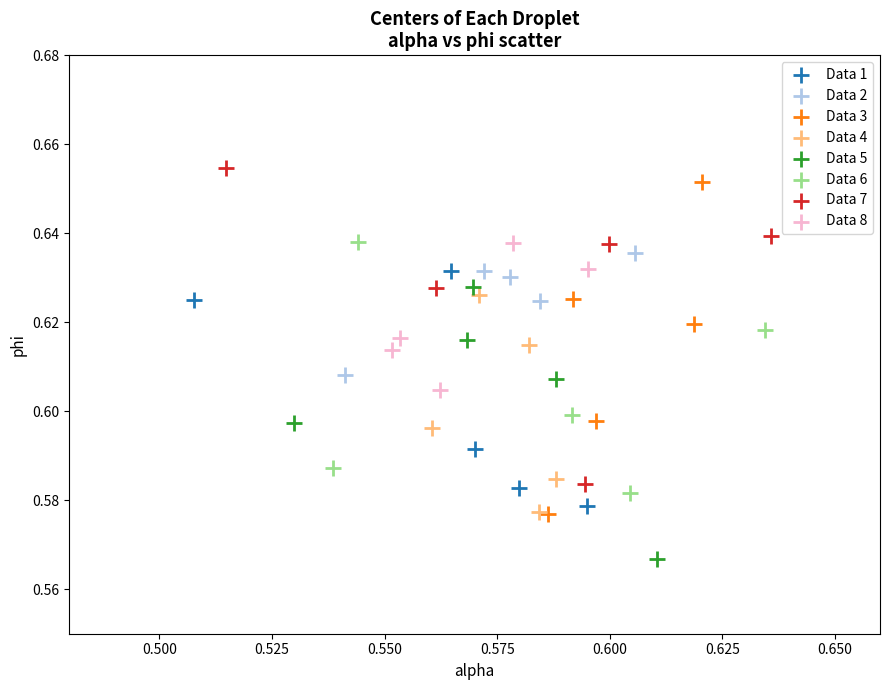

Which series reaches the minimum Y coordinate?

Data 5